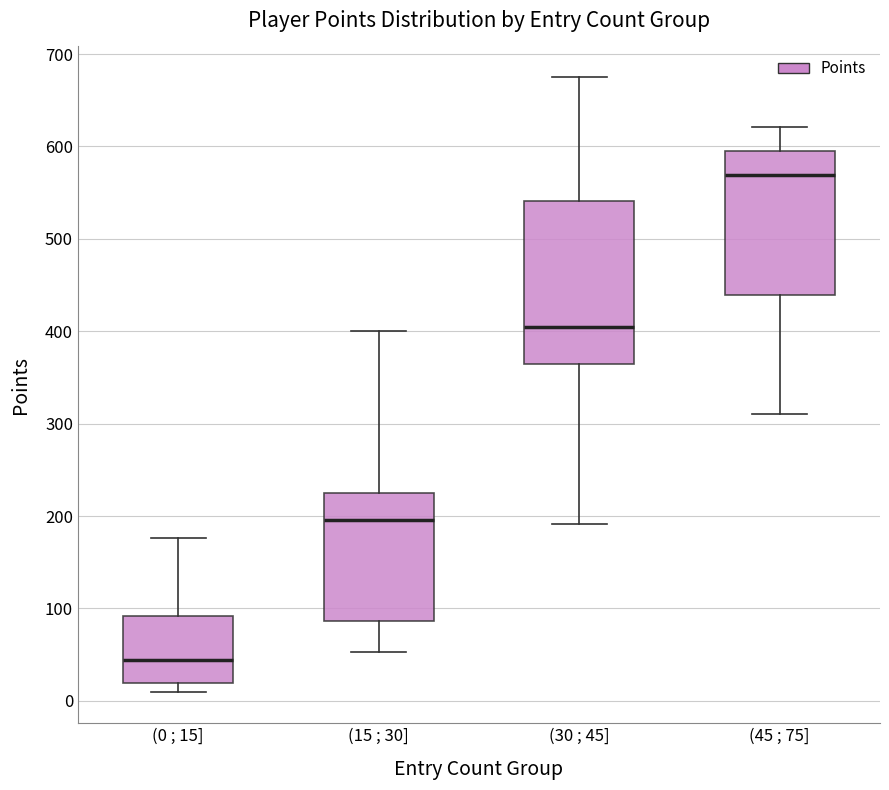

Reading left to right, read every box against the y-axis: the position of its median line, the range the box covers, and the ends of its whiskers. The values are not printed on the chart, so give them approximately, as read against the axis.

(0 ; 15]: median 40, box 20 to 90, whiskers 10 to 180
(15 ; 30]: median 200, box 90 to 230, whiskers 50 to 400
(30 ; 45]: median 410, box 370 to 540, whiskers 190 to 680
(45 ; 75]: median 570, box 440 to 600, whiskers 310 to 620